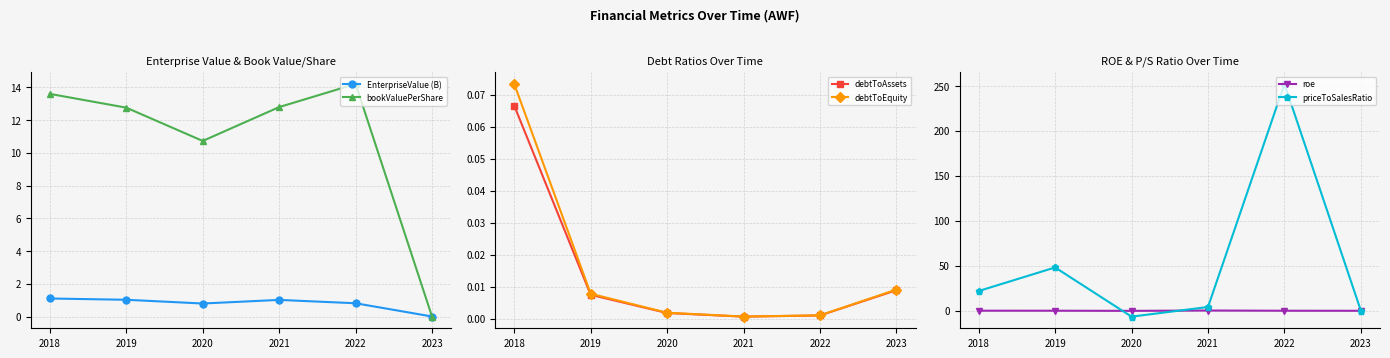

At which label is bookValuePerShare closest to 7?

2020